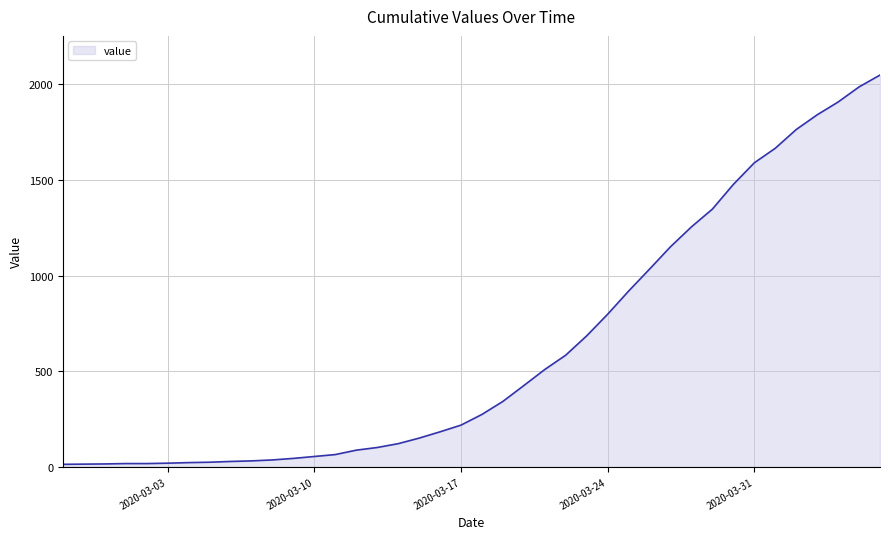

What is the greatest value displayed?

2049